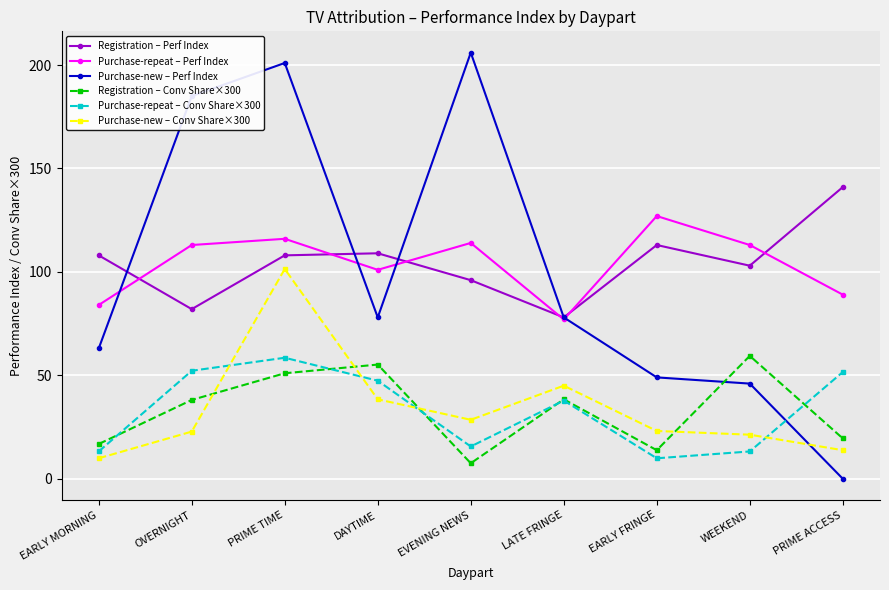

What is the difference between the Purchase-repeat – Perf Index values at EARLY MORNING and EVENING NEWS?

30.0